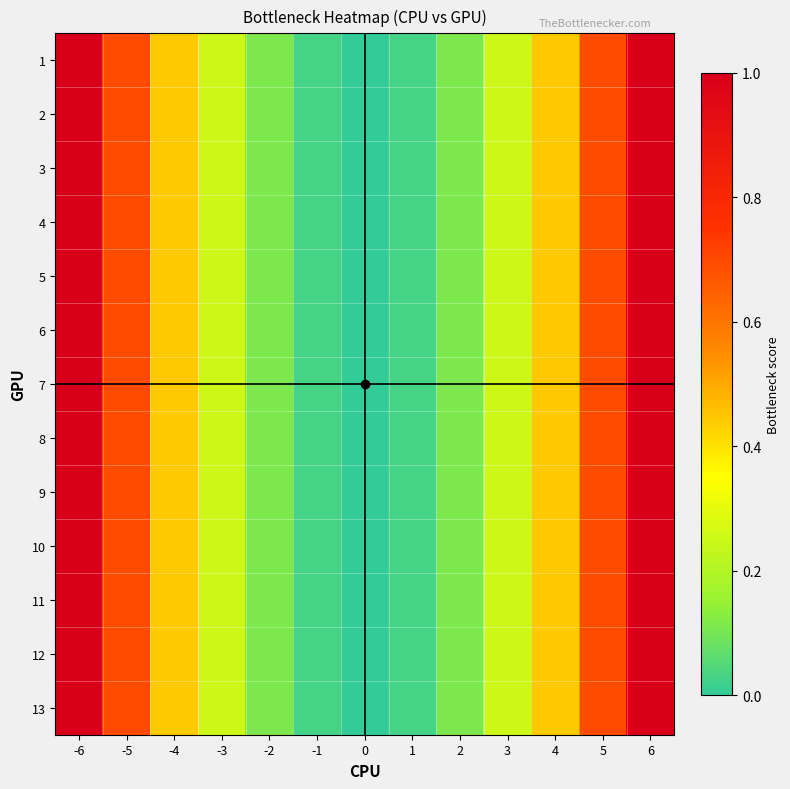

List the series in order of their peak value, lowest first.

1, 2, 3, 4, 5, 6, 7, 8, 9, 10, 11, 12, 13